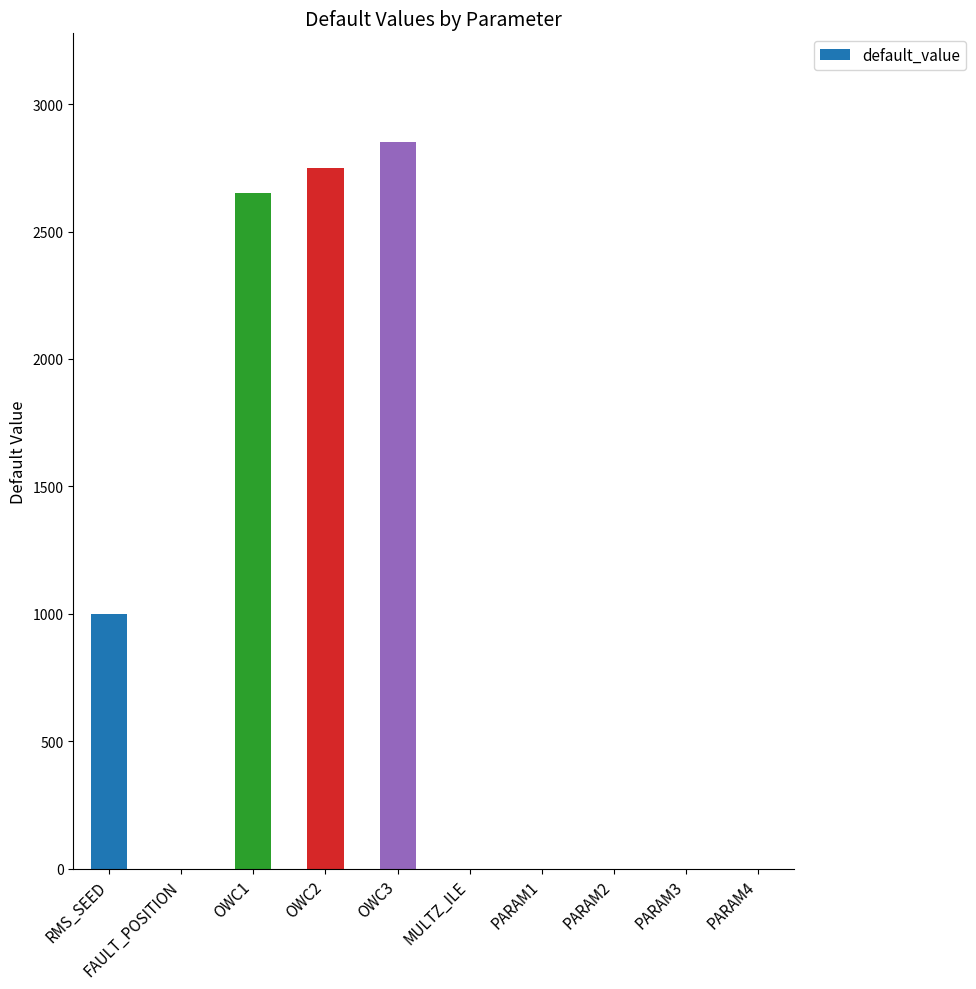

At which label is the value closest to 1425?

RMS_SEED